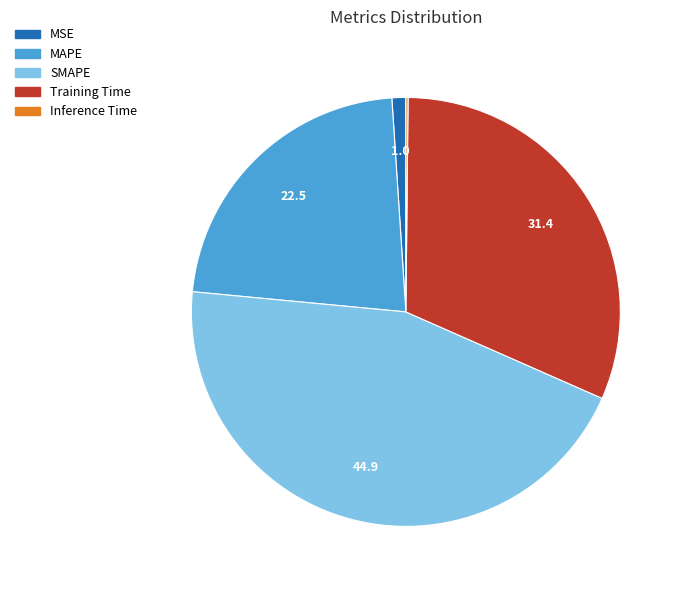

Does MSE represent more than half of the total?

No